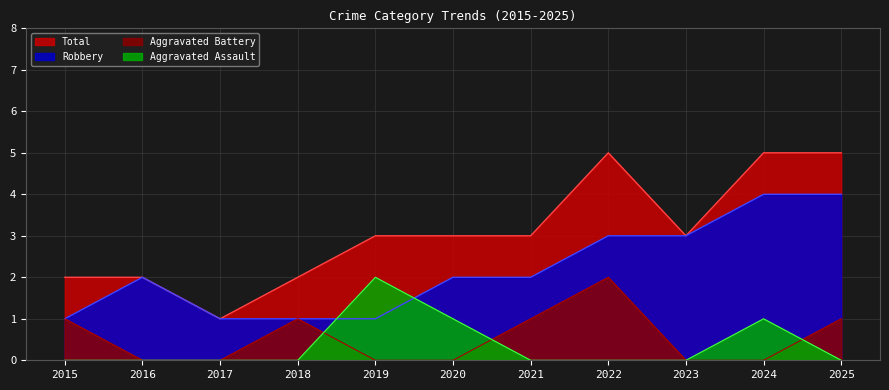

What is the difference between the second highest and second lowest values in the Total series?

3